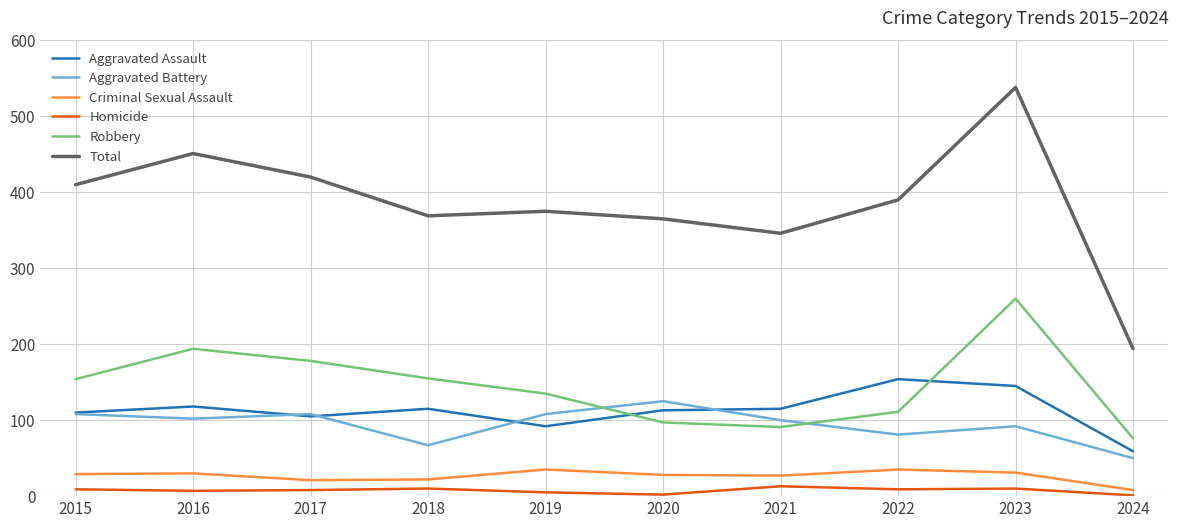

True or false: Criminal Sexual Assault and Aggravated Assault intersect in this chart.

False